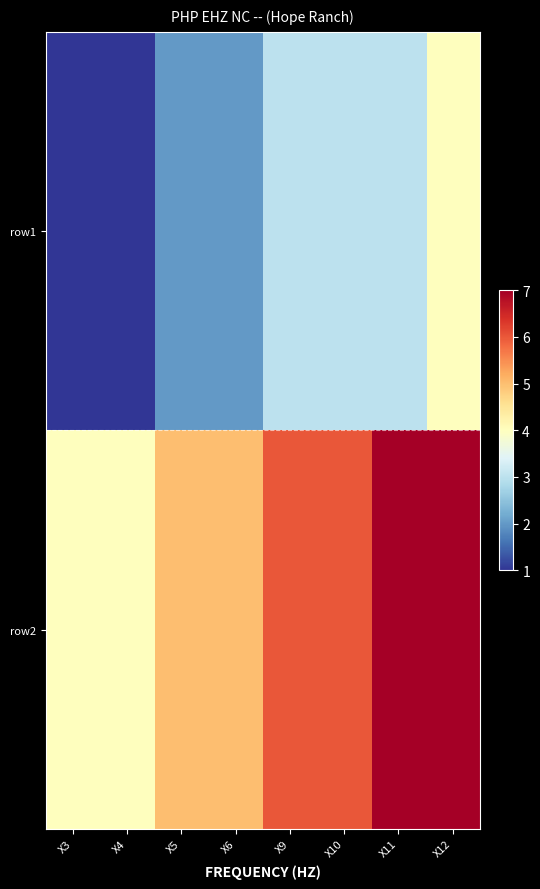

Reading left to right, extract all data points from this chart.

row1: X3=1	X4=1	X5=2	X6=2	X9=3	X10=3	X11=3	X12=4
row2: X3=4	X4=4	X5=5	X6=5	X9=6	X10=6	X11=7	X12=7